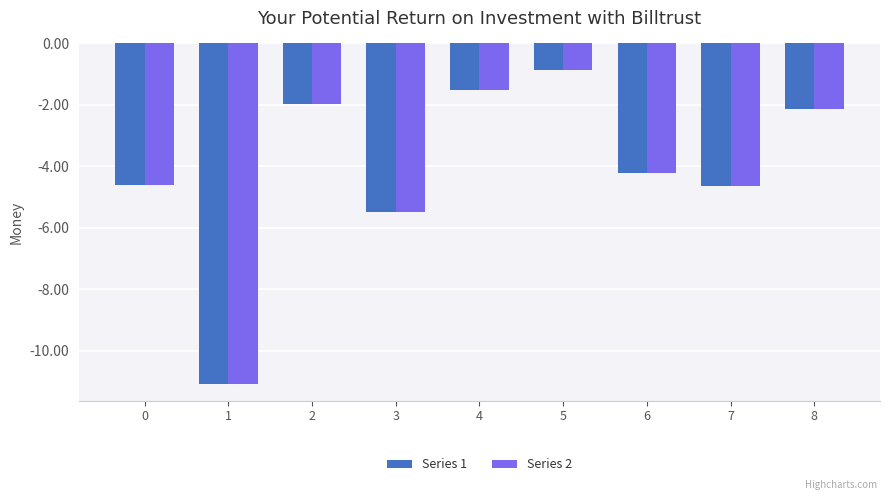

Are the bars horizontal?

No